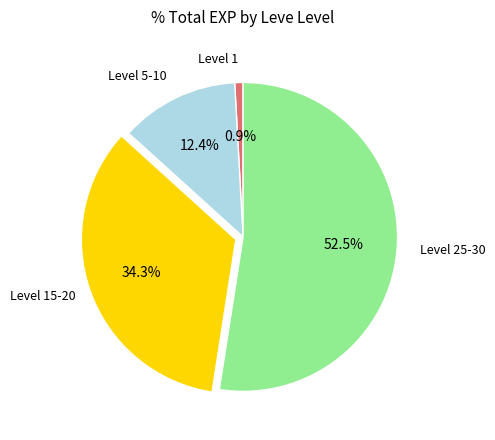

Is there a majority slice in this chart?

Yes